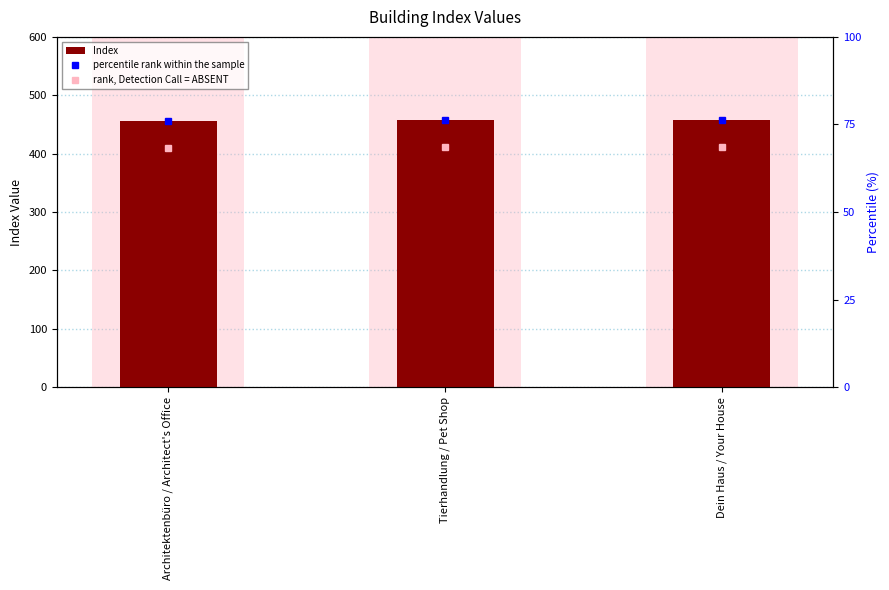

What is the minimum value for percentile rank within the sample?

76.0